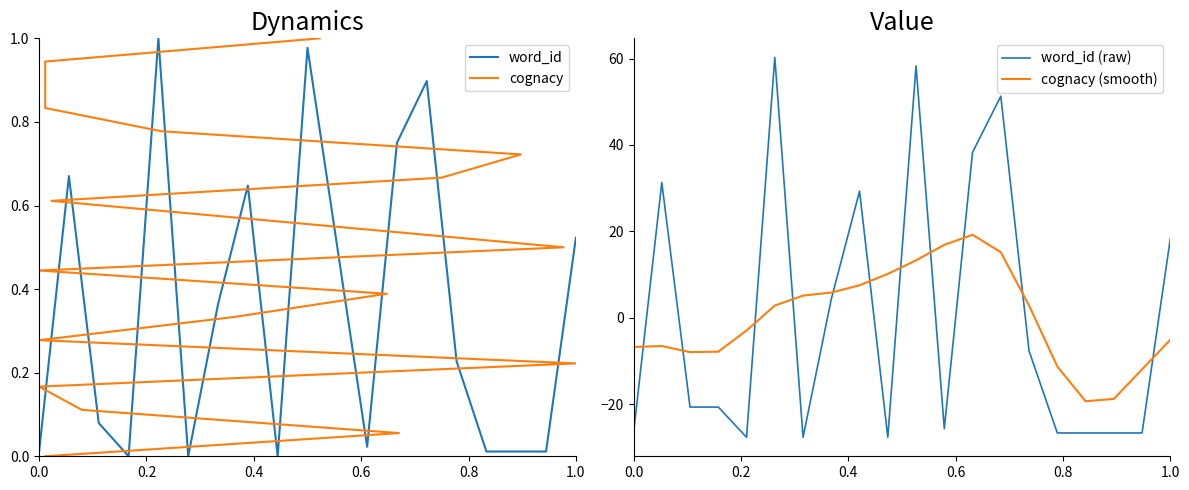

After their last crossing, which series has the higher values: cognacy (smooth) or word_id (raw)?

word_id (raw)